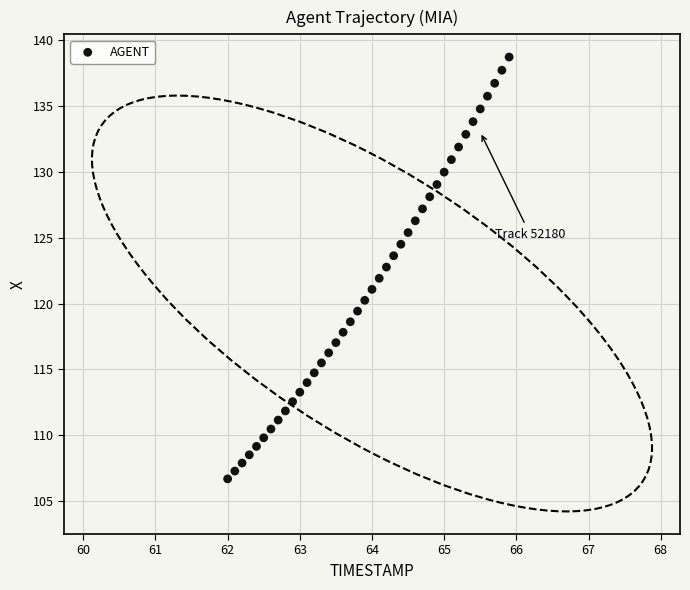

What is the range of Y values (max minus min)?

32.0